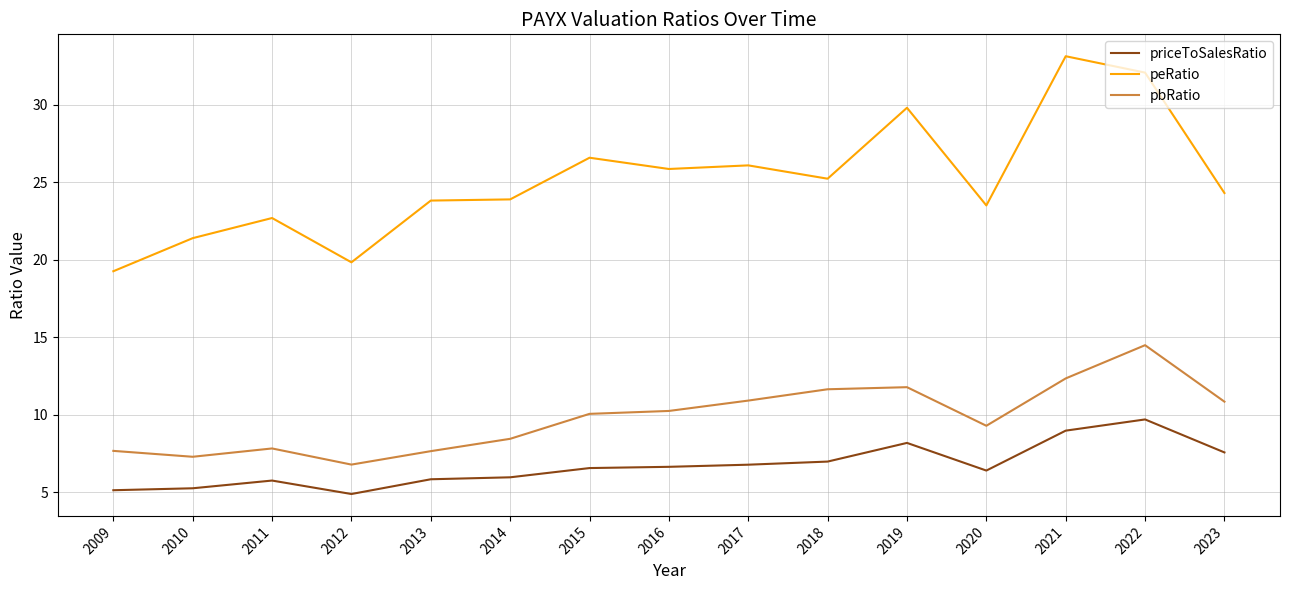

Is it true that peRatio equals 37.6 at 2015?

False